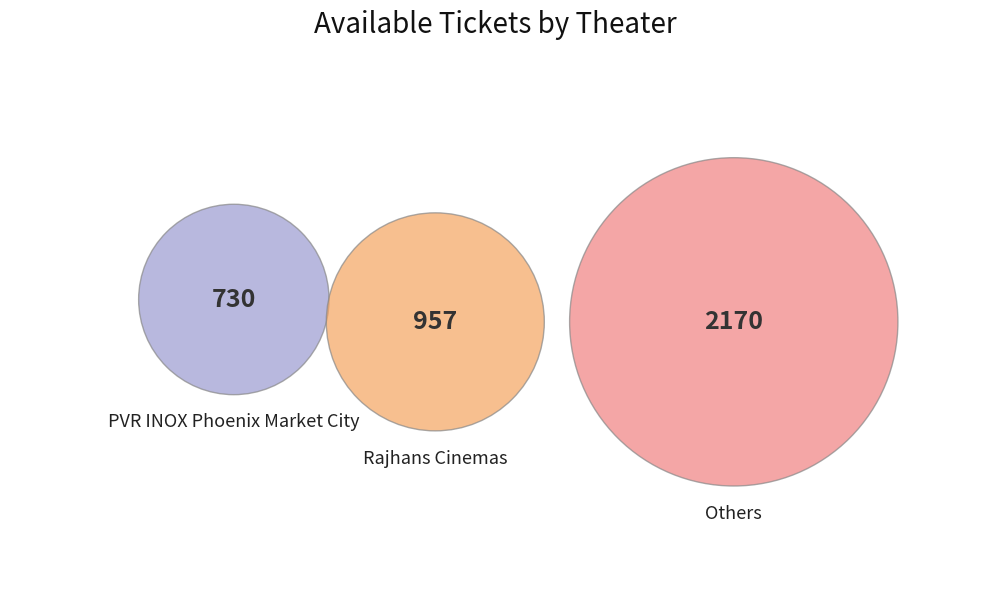

The PVR INOX Phoenix Market City slice represents 17% of the pie. True or false?

False